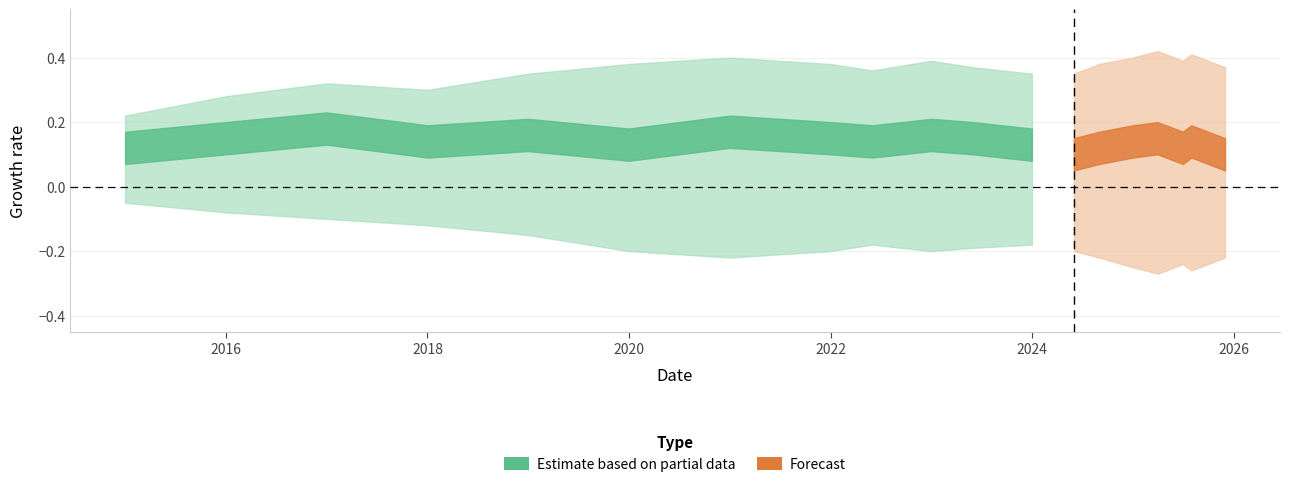

Is this an area chart (filled region under the line)?

No